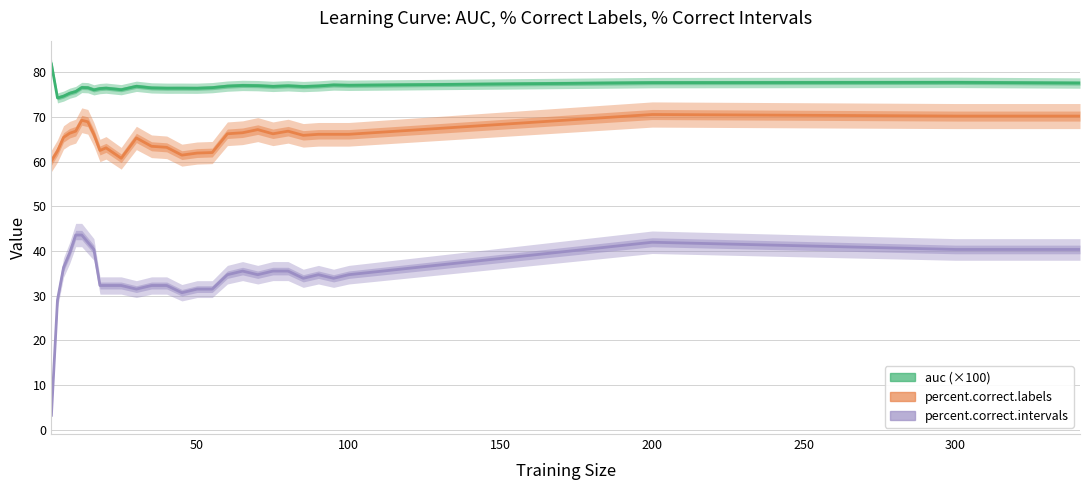

Rank the series by their average value, from highest to lowest.

auc (×100), percent.correct.labels, percent.correct.intervals